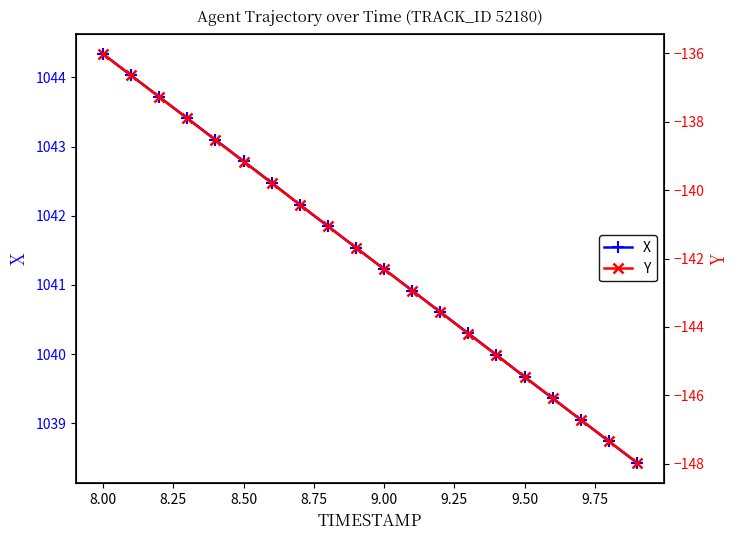

At which label does X first exceed 1041?

8.00